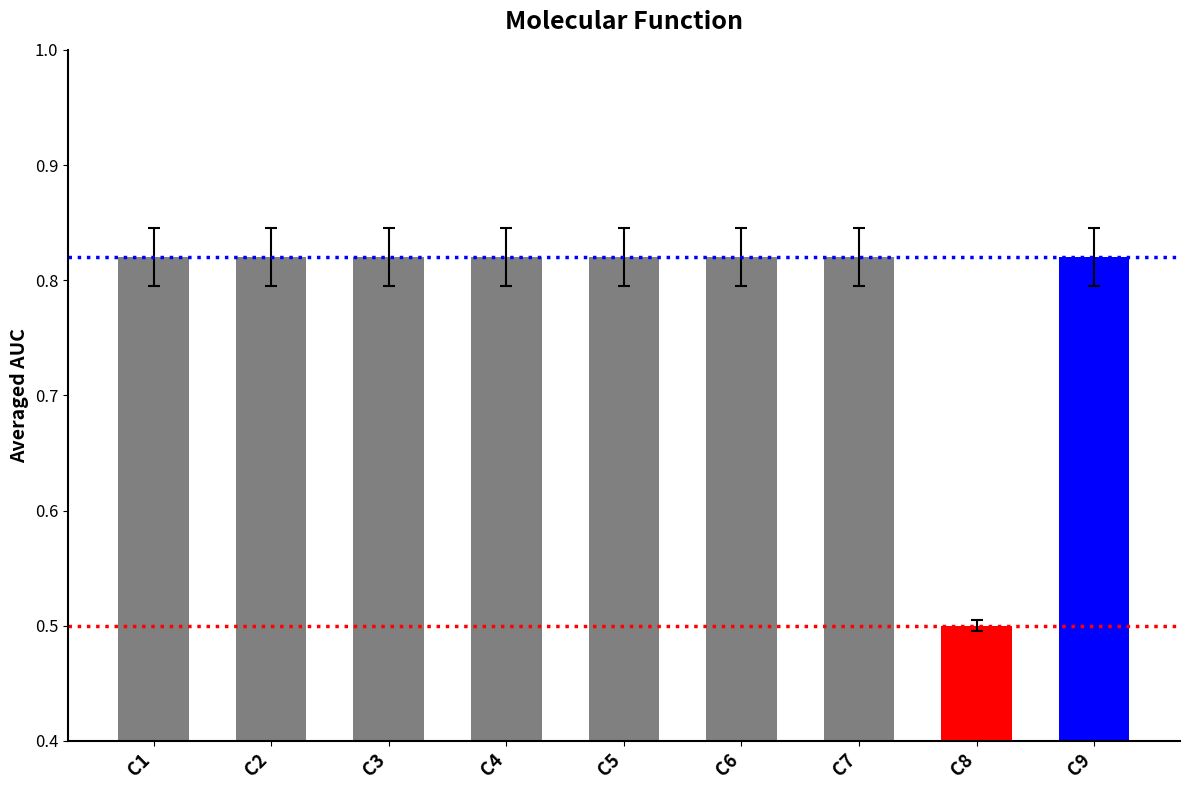

Is it true that the value at C2 is 0.3?

False